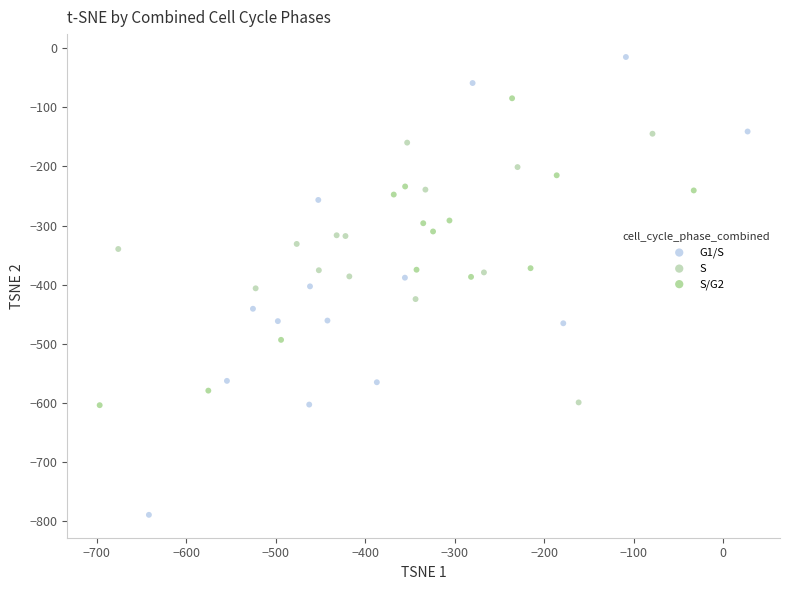

Which series reaches the maximum Y coordinate?

G1/S